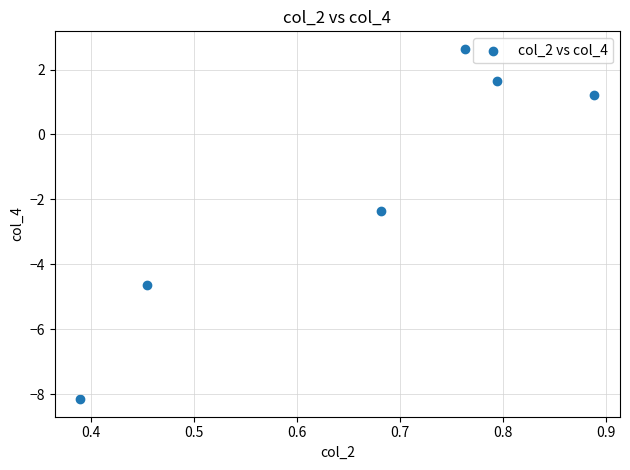

What Y value in the scatter plot is closest to -2?

-2.4